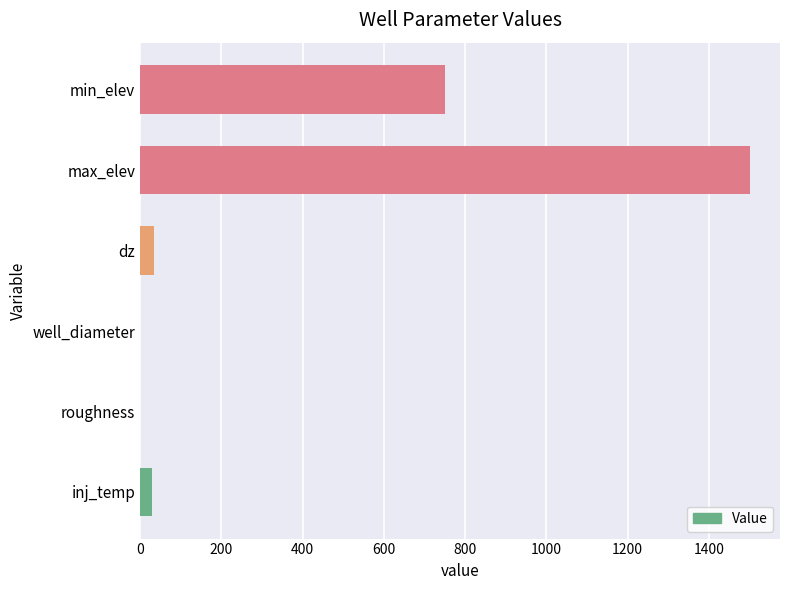

The value at min_elev is 319.2. True or false?

False